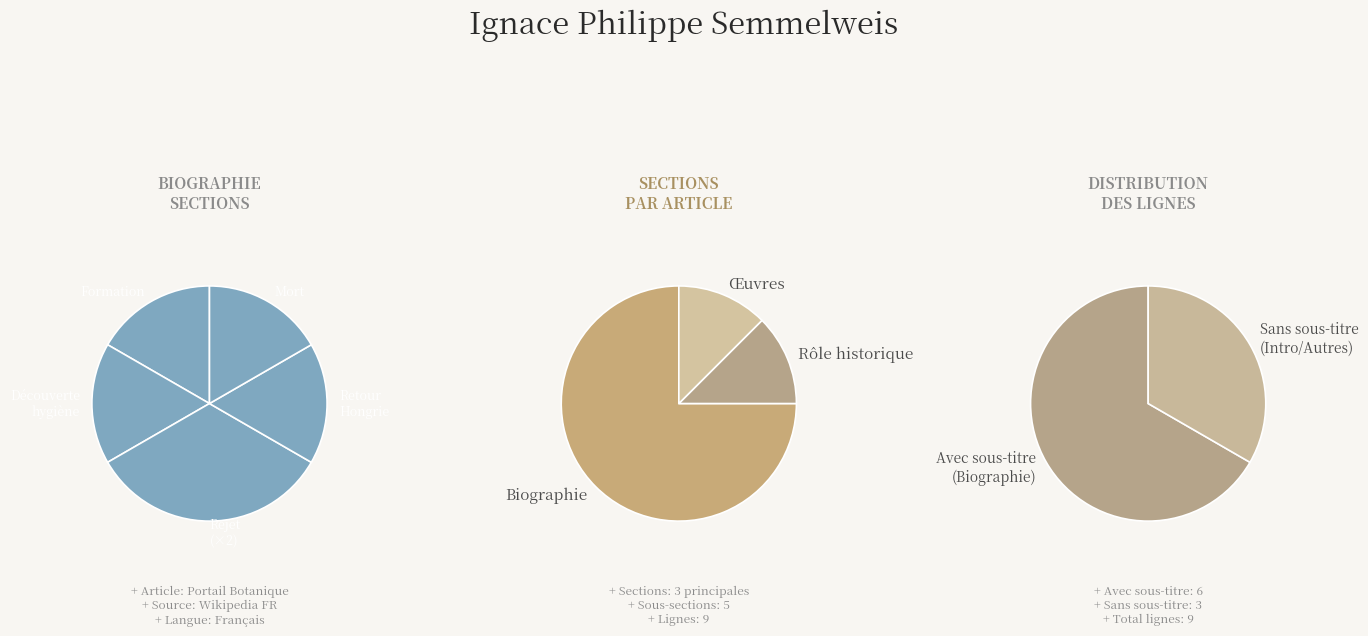

How many segments does this pie chart have?

3